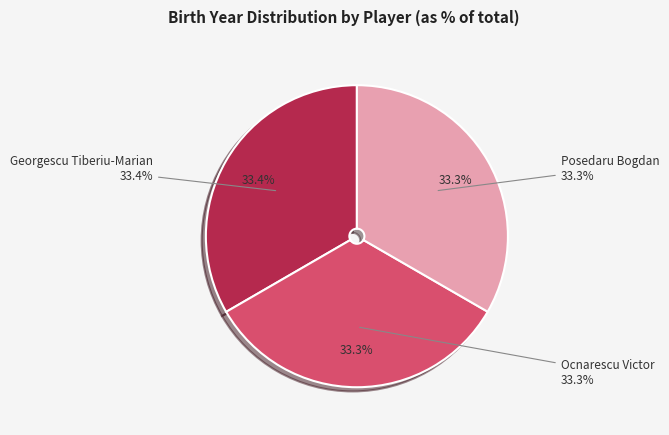

Which slice is the largest?

Georgescu Tiberiu-Marian